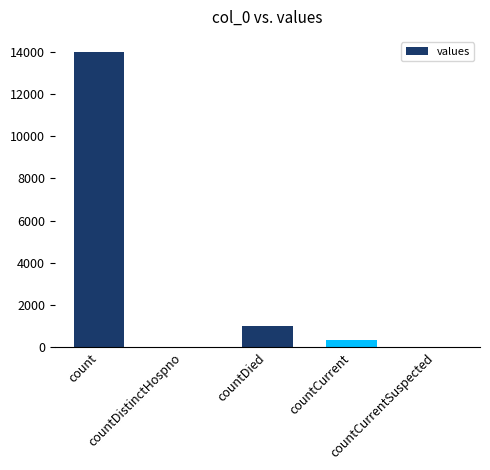

Does the chart contain stacked bars?

No